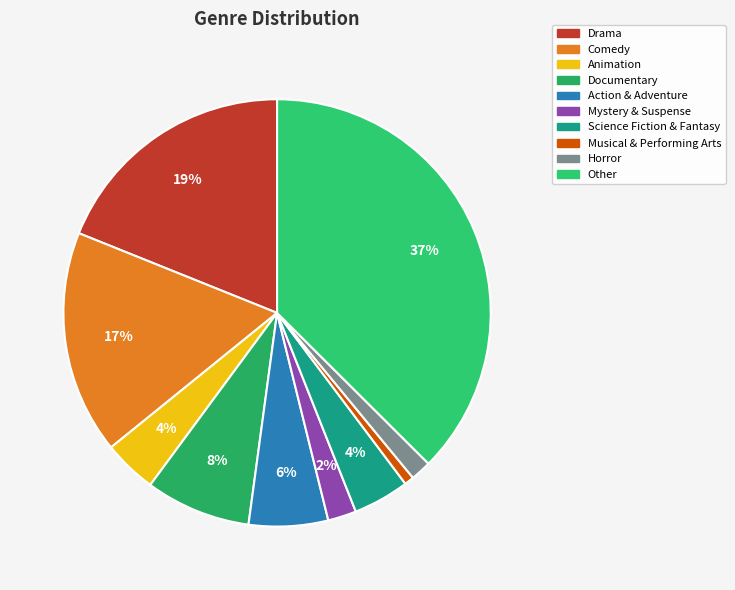

To the nearest percent, what is the difference between the Action & Adventure and Documentary slice percentages?

2%